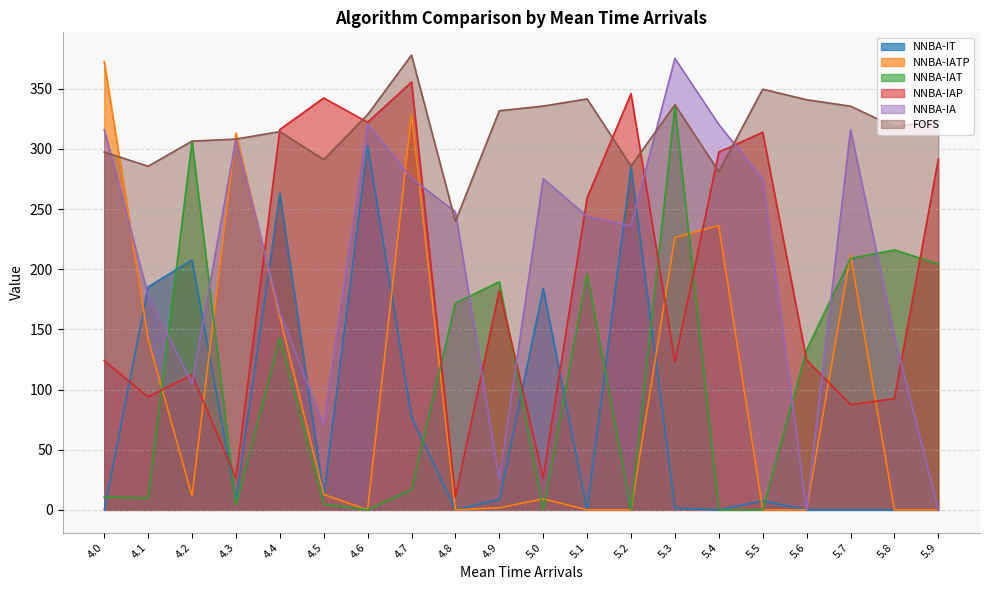

What is the difference between the NNBA-IAT values at 5.7 and 5.0?

208.9